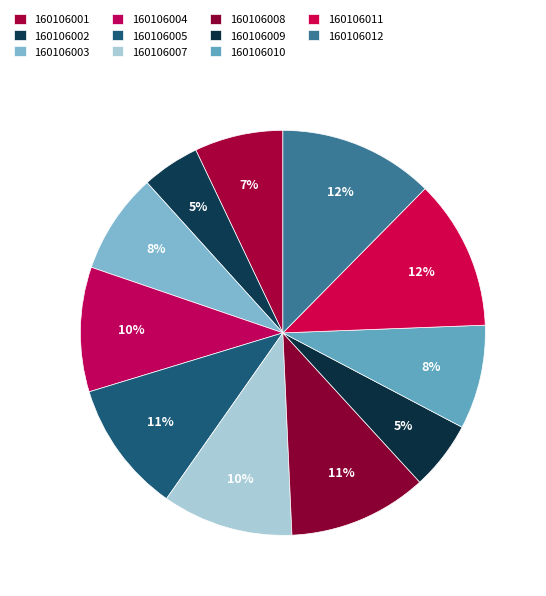

How many segments does this pie chart have?

11